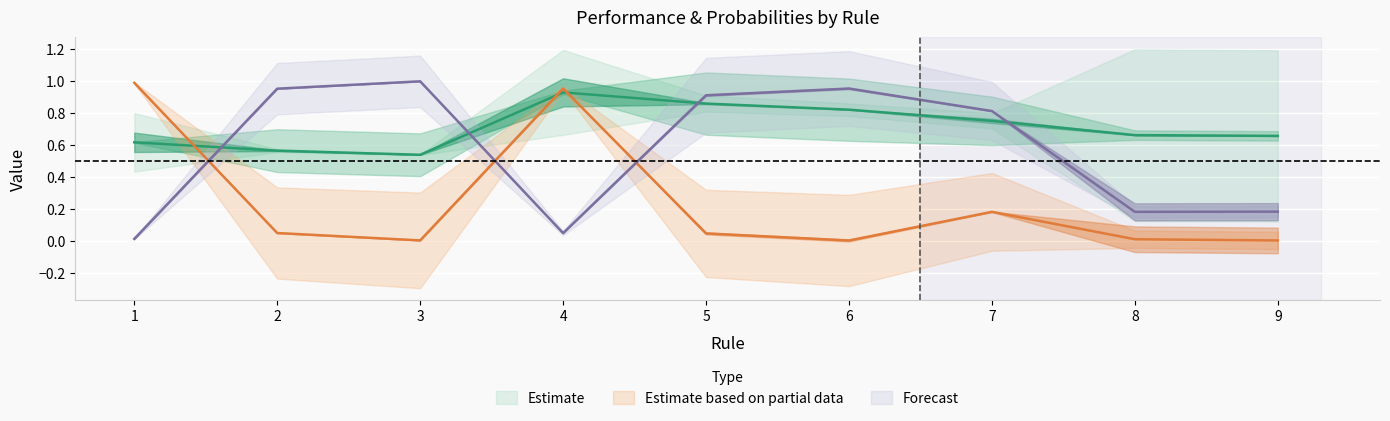

What is the difference between the highest and lowest values at 5?

0.9